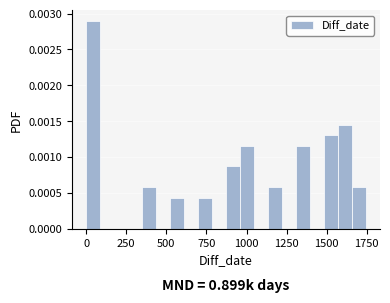

Around what value on the x-axis is the tallest bar? Give the approximate position of its centre, as read against the axis.

50